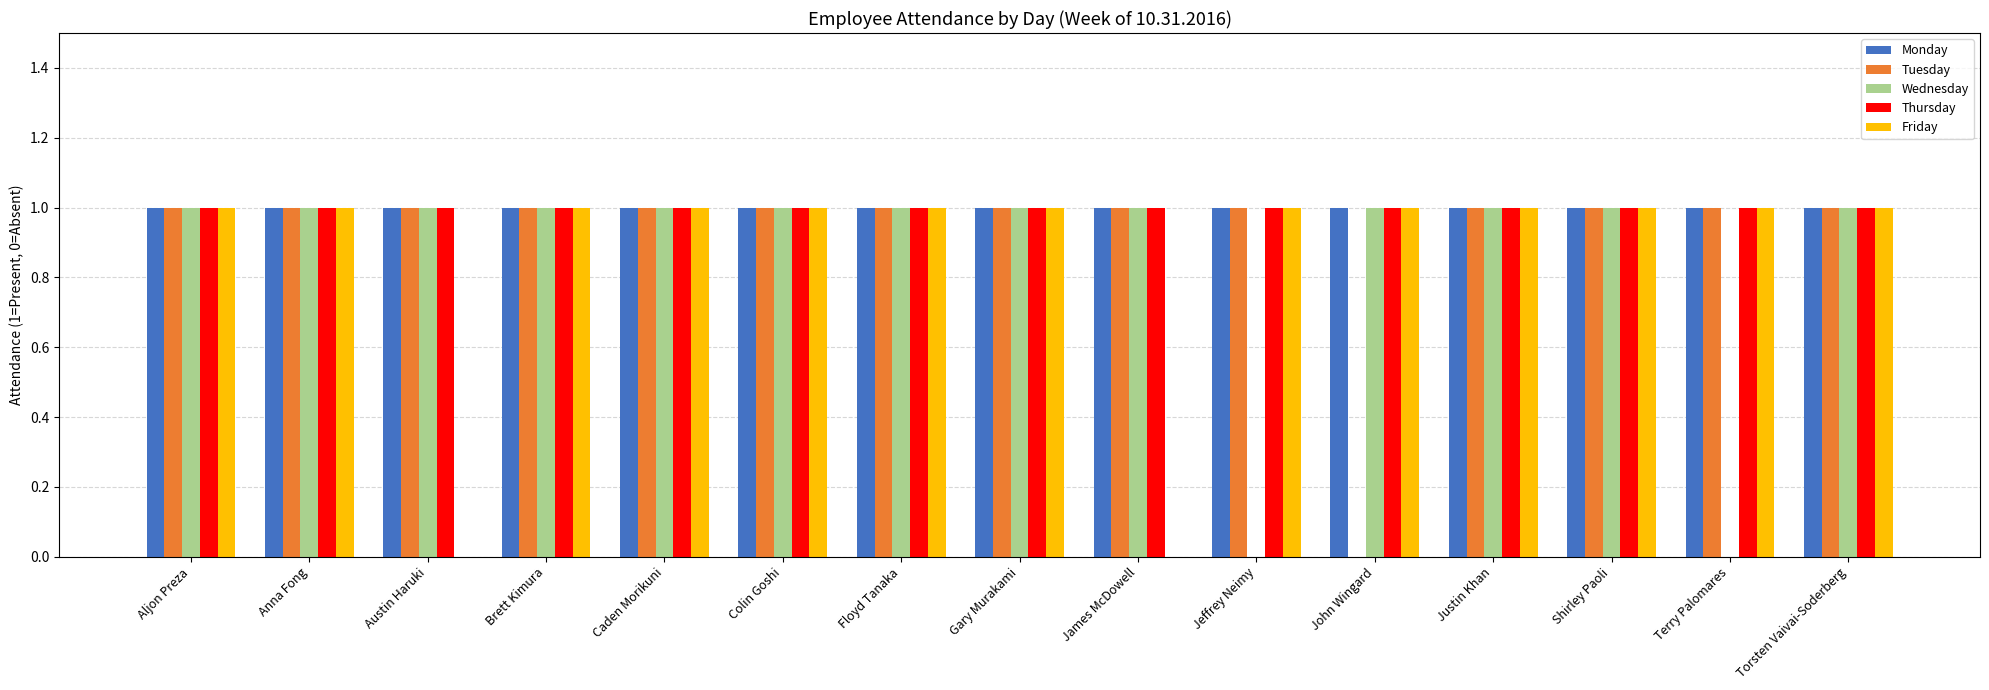

What is the maximum value shown in the chart?

1